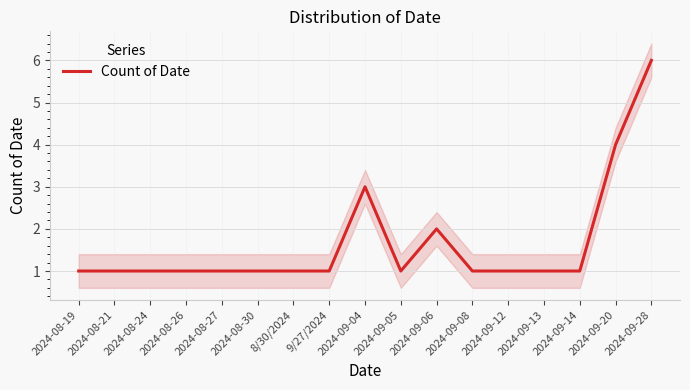

How many lines are shown in the chart?

1